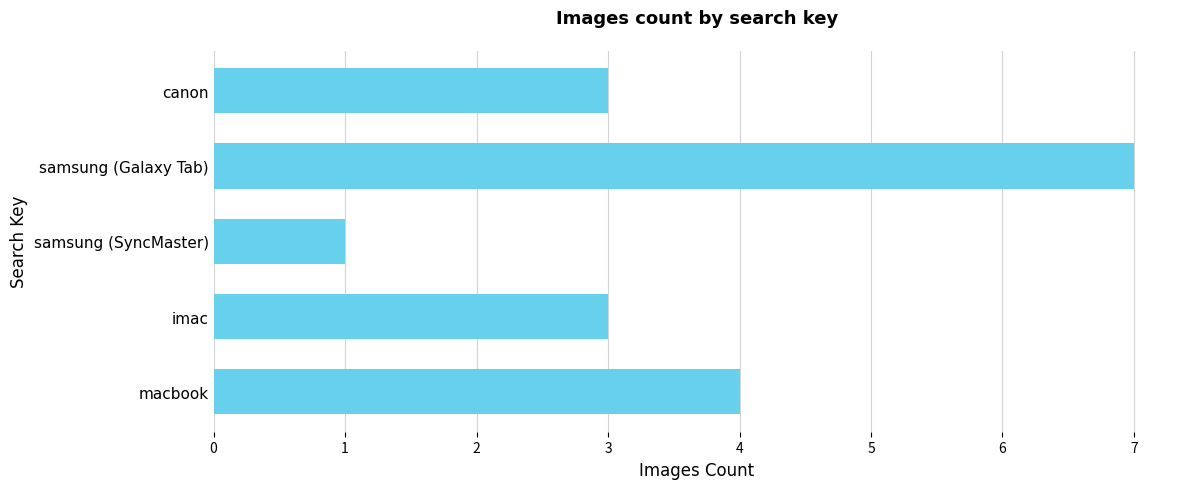

What is the sum of all values?

18